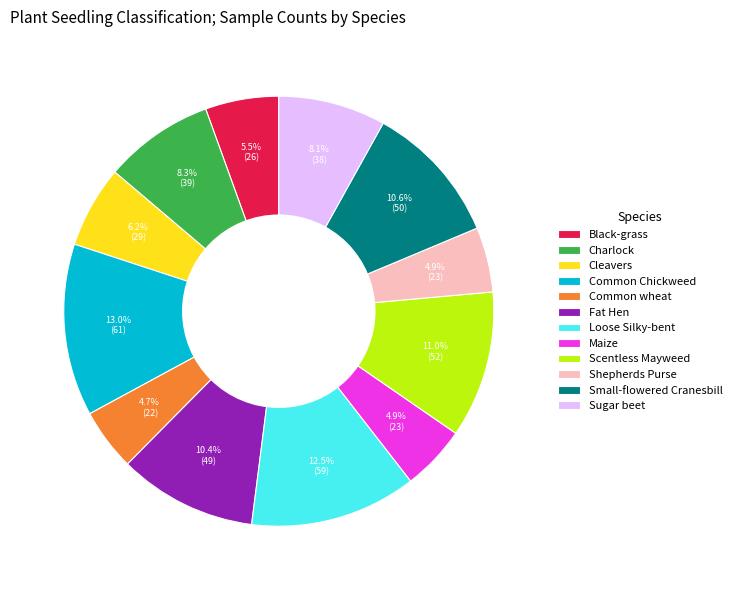

Do Fat Hen and Small-flowered Cranesbill together represent more than half of the pie?

No